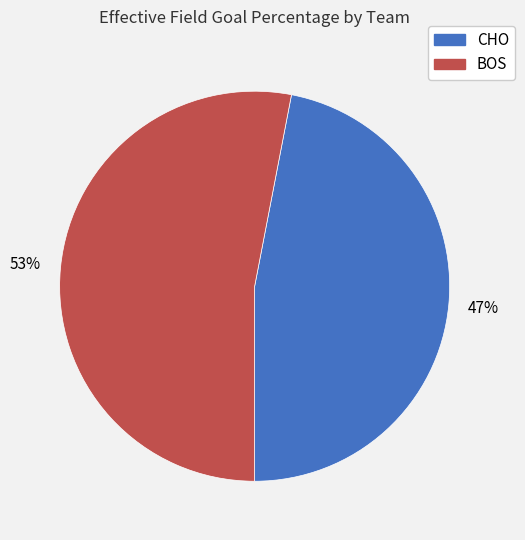

What is the majority slice?

BOS